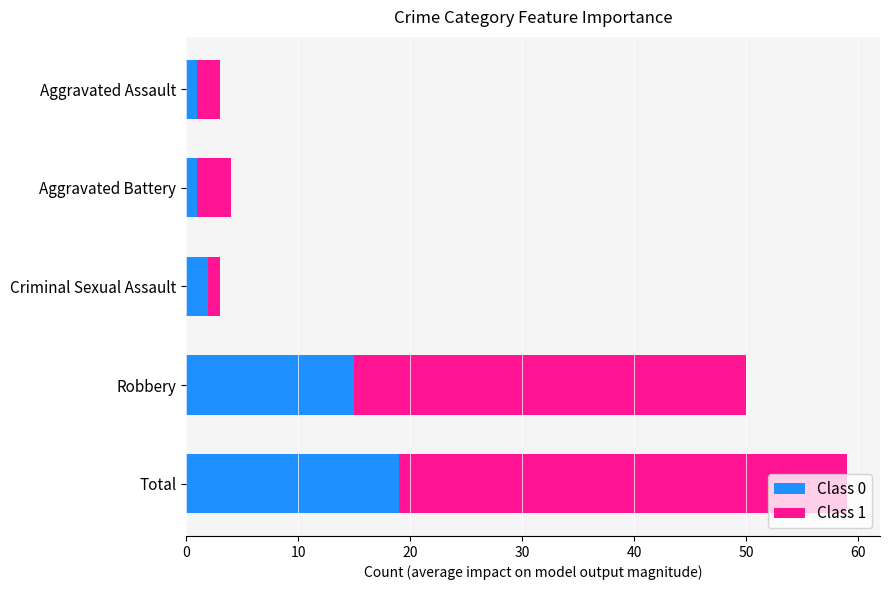

True or false: Class 0 has a value of 15 at Robbery.

True